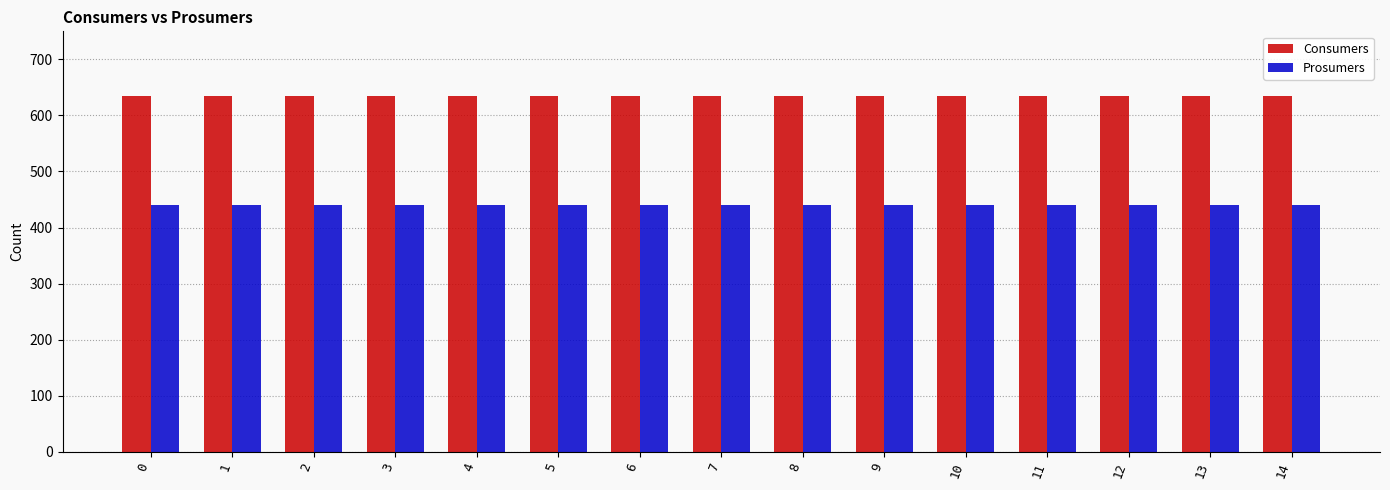

True or false: Consumers has a value of 355 at 7.

False